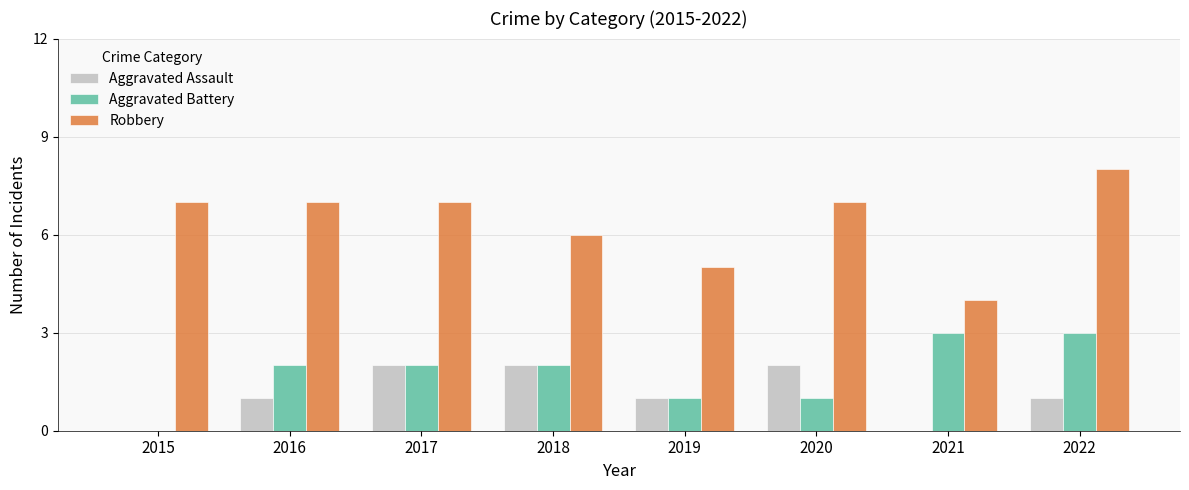

Is it true that Aggravated Assault equals 1 at 2021?

False